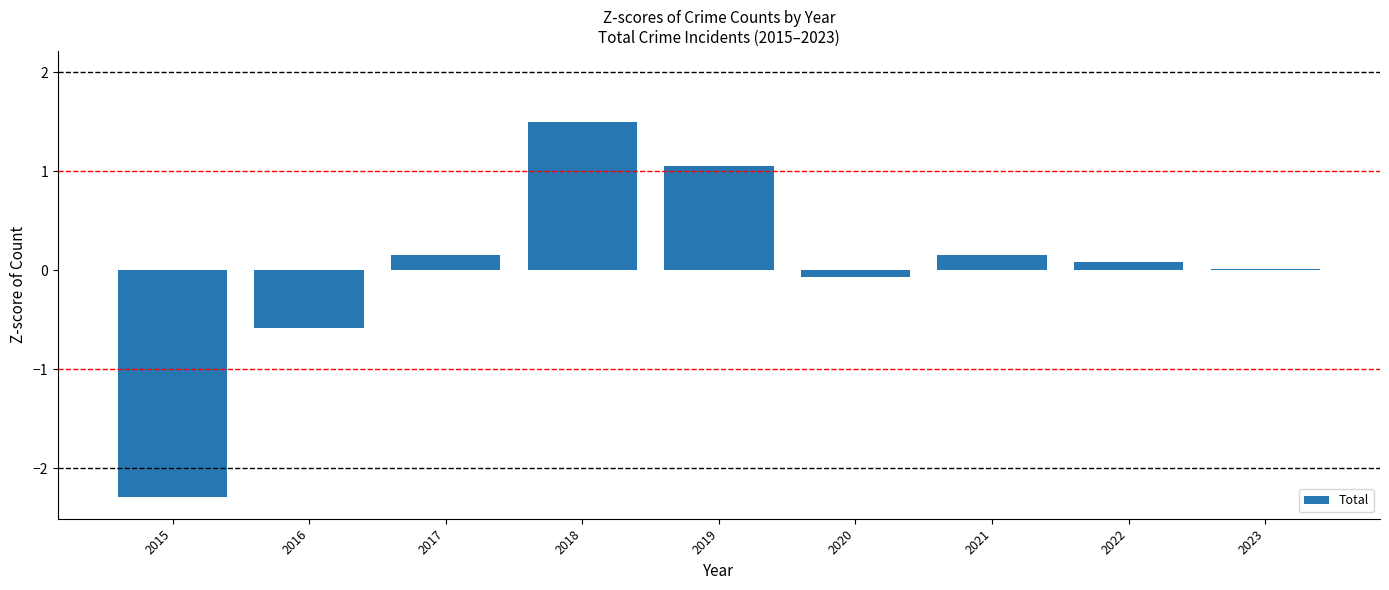

Are the bars grouped side by side (vs. stacked)?

No